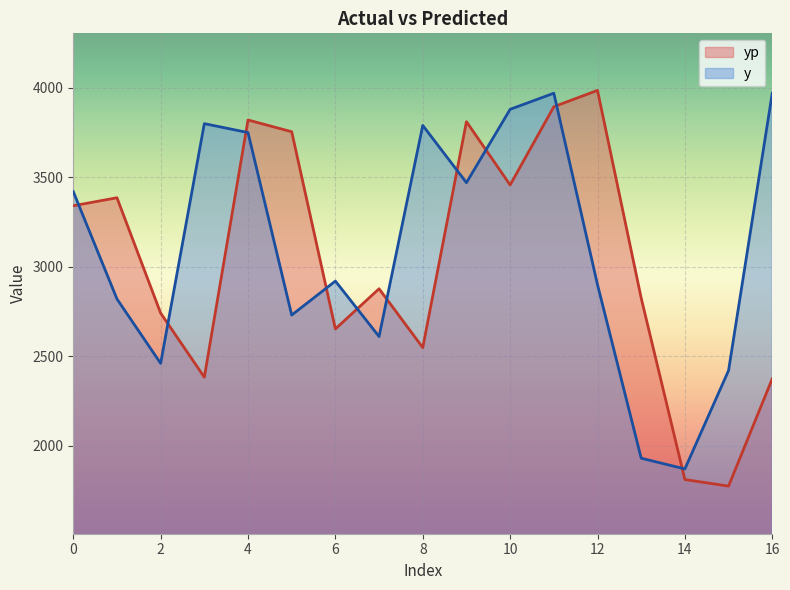

How many times do y and yp cross each other?

10